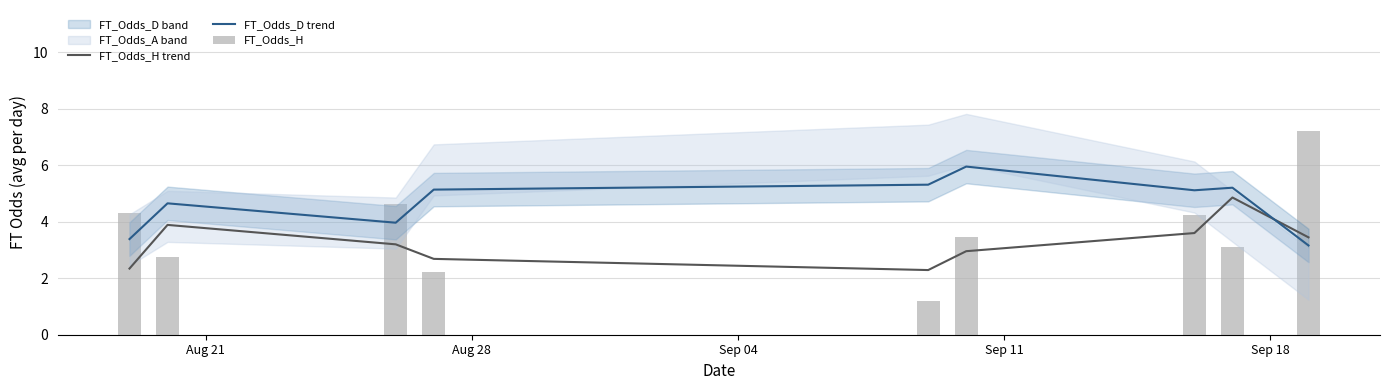

What is the average value of the FT_Odds_H trend series?

3.2